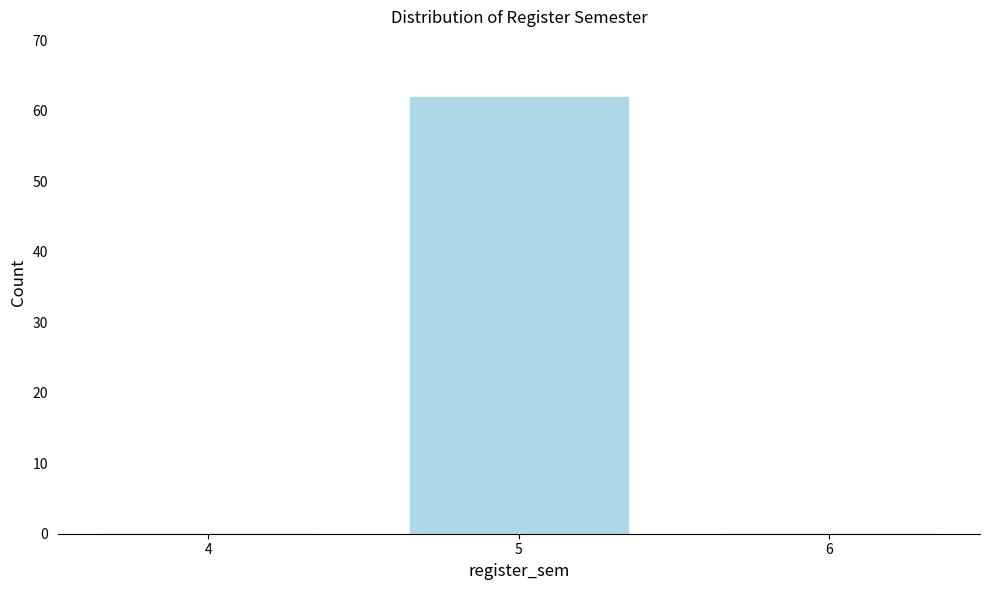

Reading right to left, extract all data points from this chart.

6=0	5=62	4=0